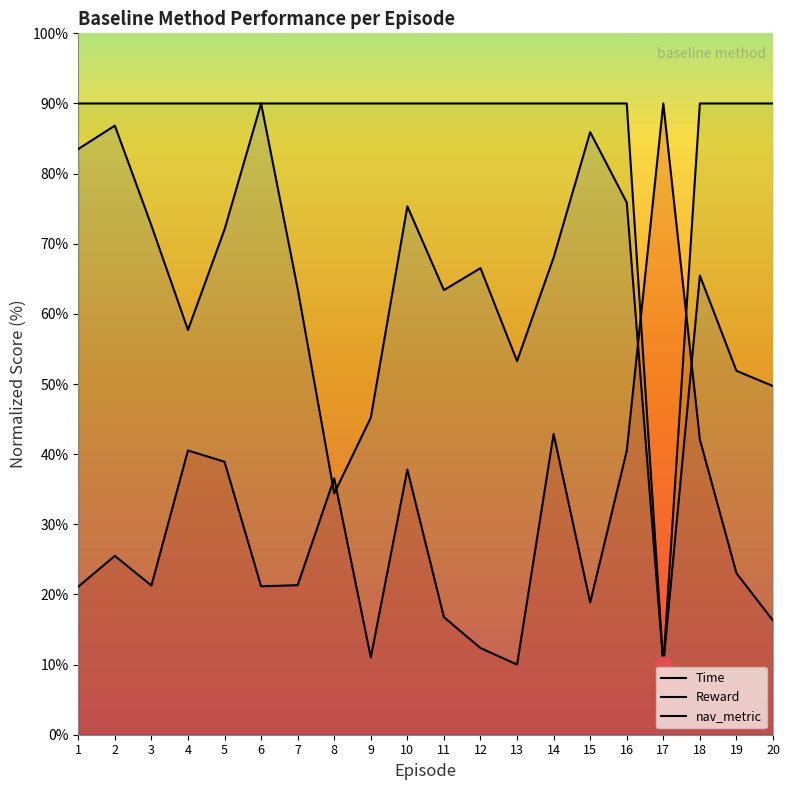

At which label is Reward closest to 50?

20